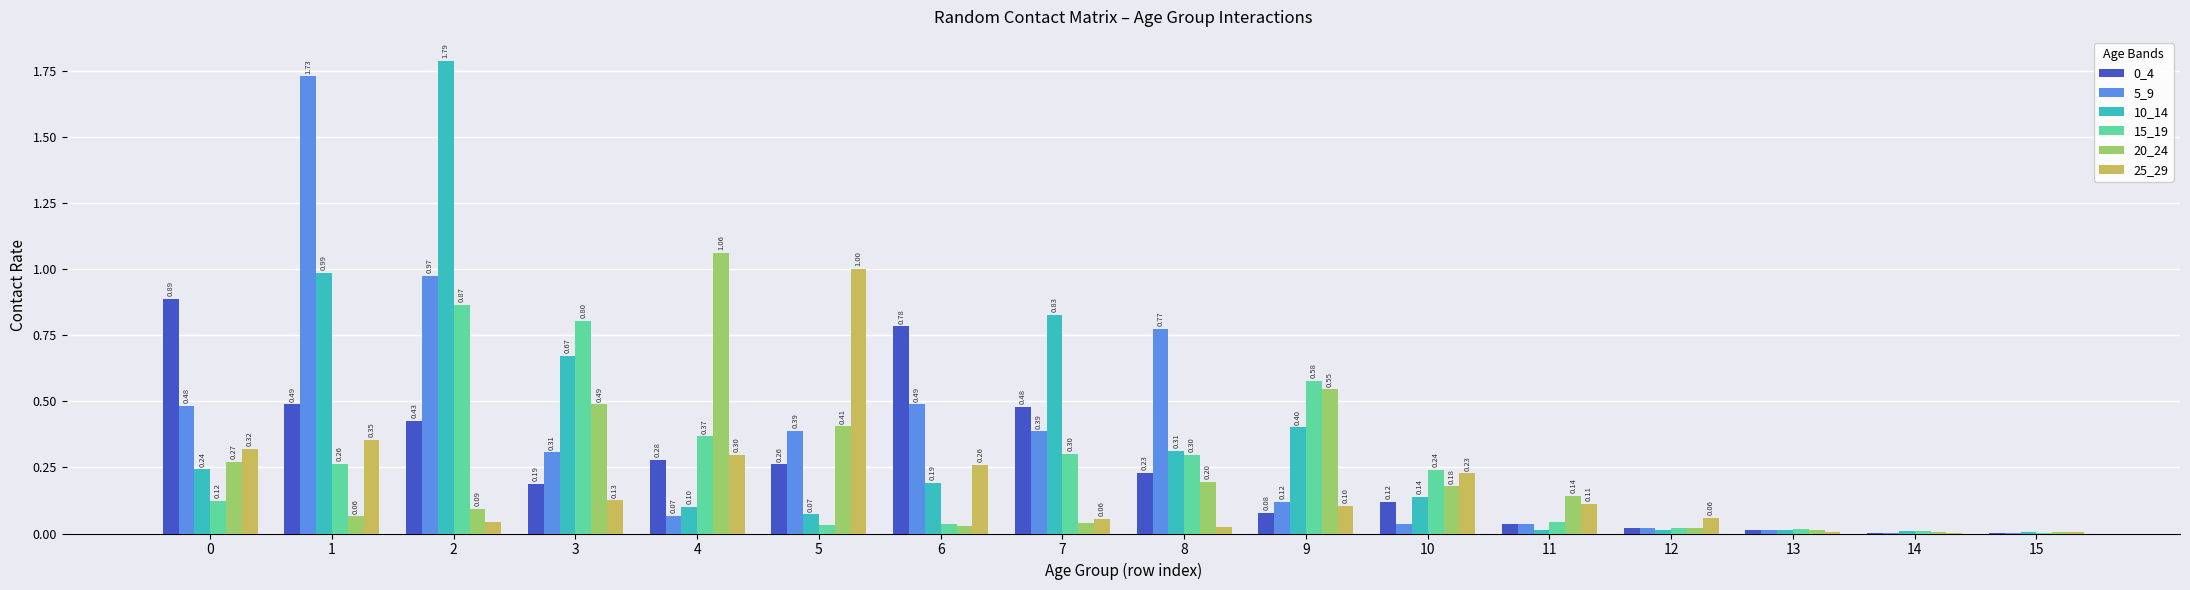

What is the sum of all 20_24 values?

3.6